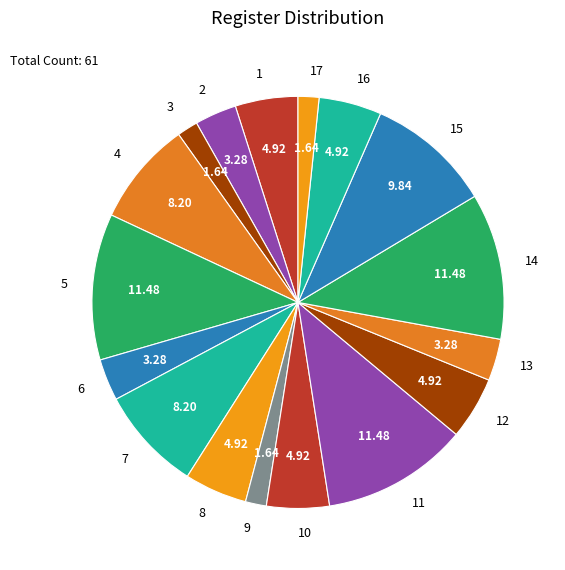

Is the sum of 15 and 16 greater than half?

No